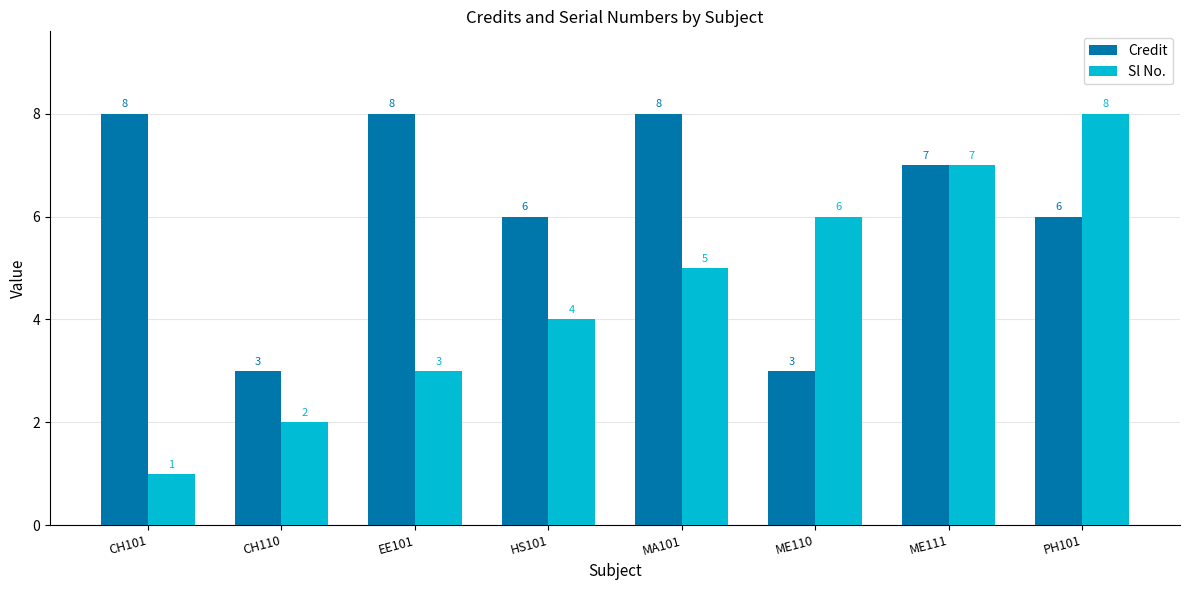

How many groups of bars are there?

8